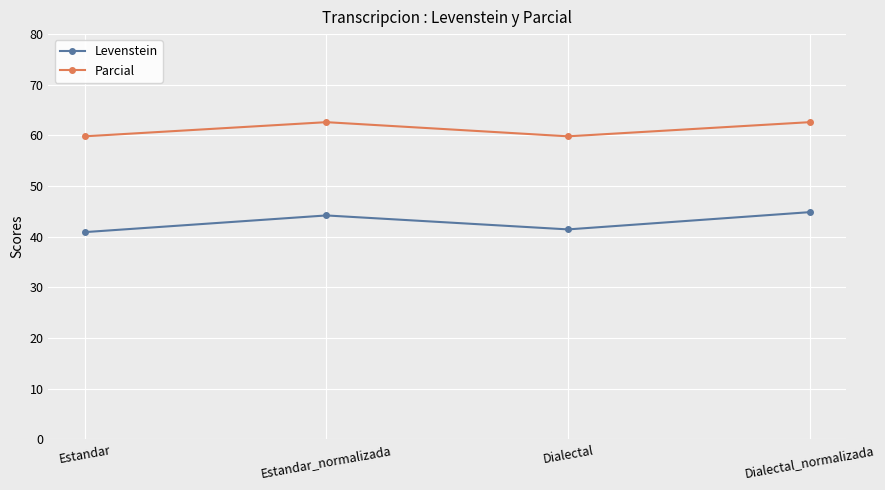

At how many categories does at least one series exceed 43?

4